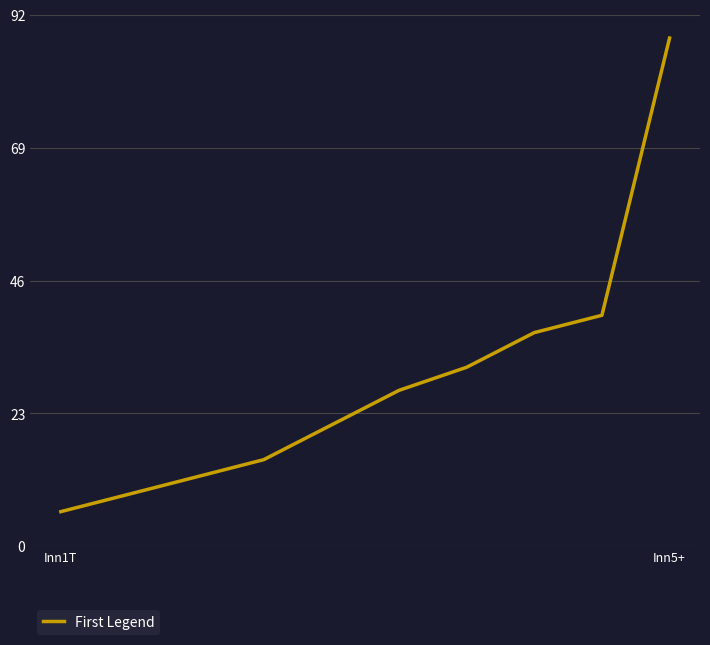

True or false: the data has more than 2 interior local peaks.

False